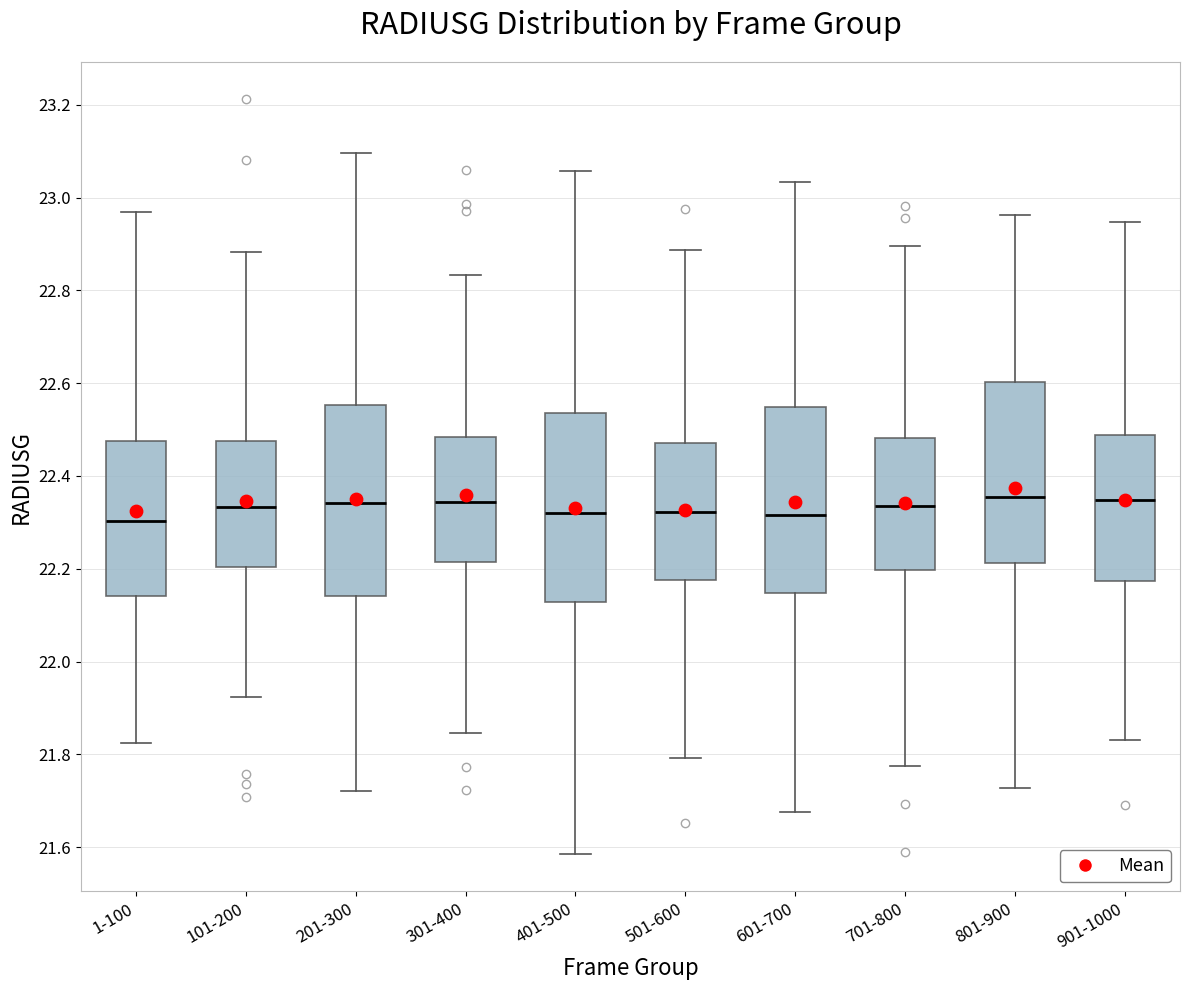

Reading left to right, transcribe this box plot: for each box, give where its median line is, the range the box spans, and where its two whiskers end, as read against the y-axis. The values are not printed on the chart, so give them approximately, as read against the axis.

1-100: median 22.30, box 22.14 to 22.48, whiskers 21.82 to 22.96
101-200: median 22.34, box 22.20 to 22.48, whiskers 21.92 to 22.88
201-300: median 22.34, box 22.14 to 22.56, whiskers 21.72 to 23.10
301-400: median 22.34, box 22.22 to 22.48, whiskers 21.84 to 22.84
401-500: median 22.32, box 22.12 to 22.54, whiskers 21.58 to 23.06
501-600: median 22.32, box 22.18 to 22.48, whiskers 21.80 to 22.88
601-700: median 22.32, box 22.14 to 22.54, whiskers 21.68 to 23.04
701-800: median 22.34, box 22.20 to 22.48, whiskers 21.78 to 22.90
801-900: median 22.36, box 22.22 to 22.60, whiskers 21.72 to 22.96
901-1000: median 22.34, box 22.18 to 22.48, whiskers 21.84 to 22.94